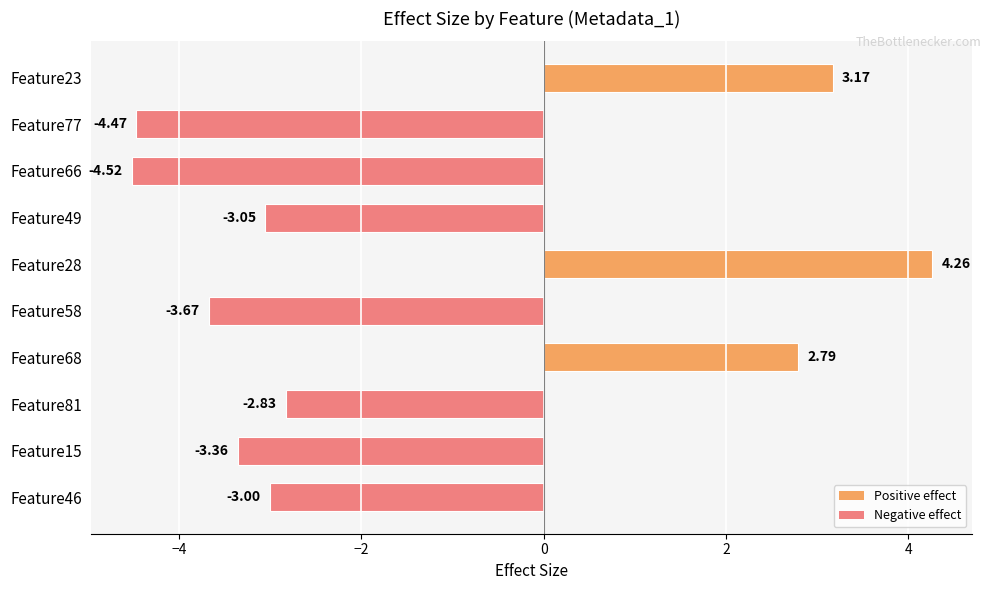

What is the difference between the maximum and minimum values?

8.8